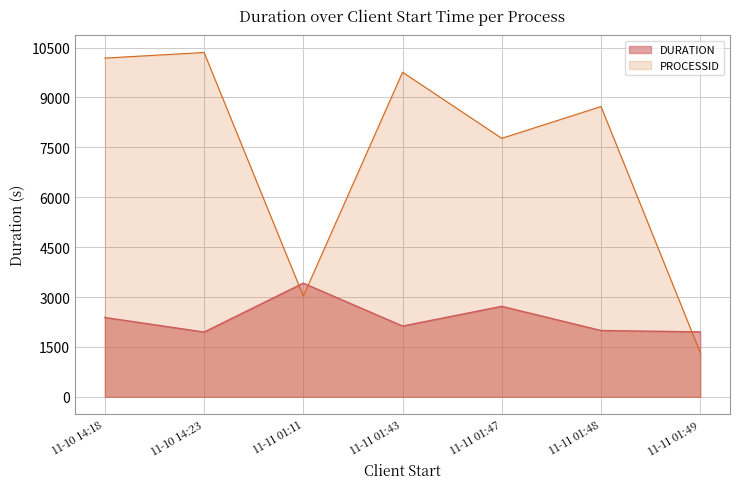

How many values in the PROCESSID series are below 8728?

3